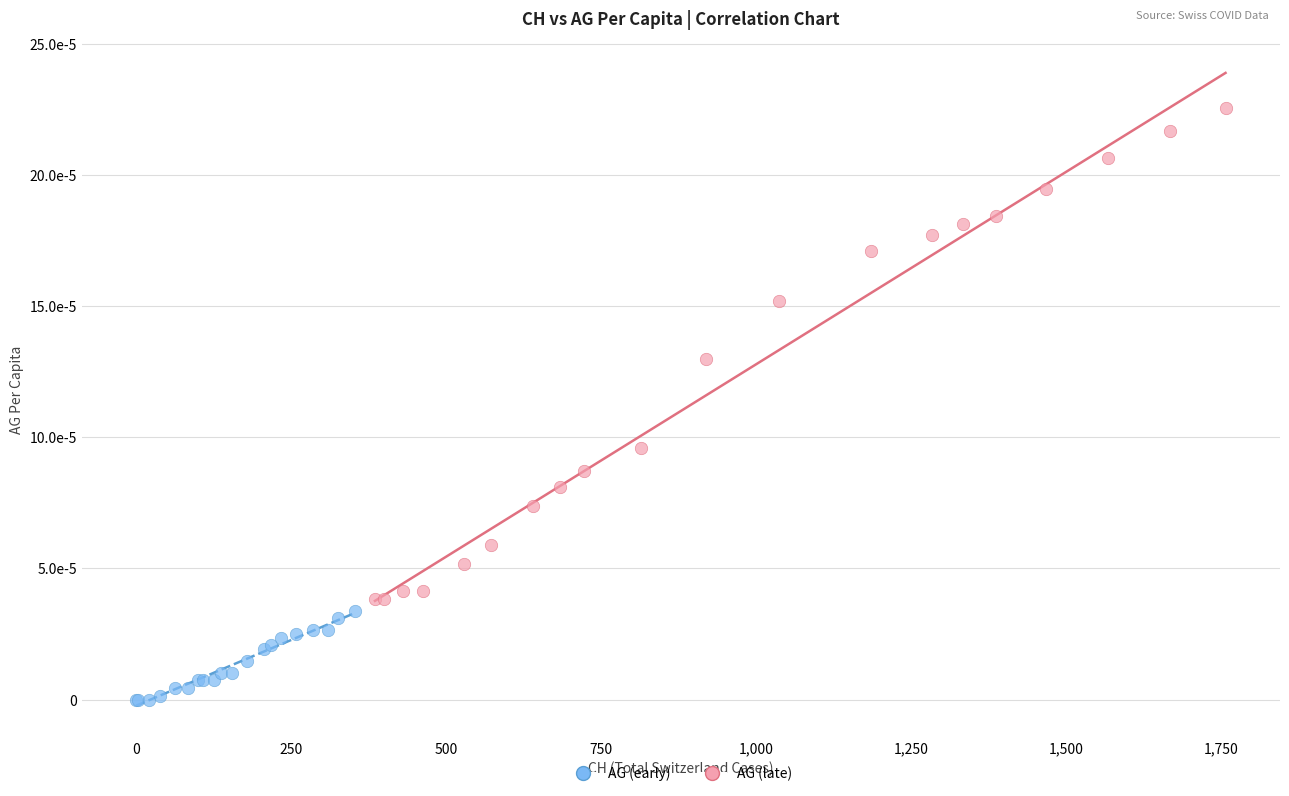

What are all the series names shown in the legend?

AG (early), AG (late)